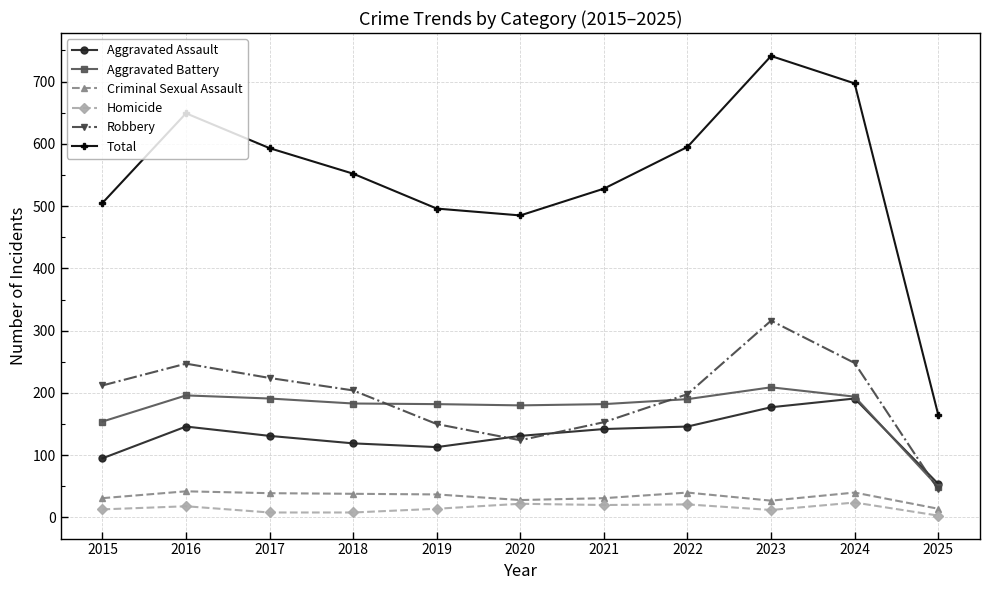

Count the number of data series in this chart.

6